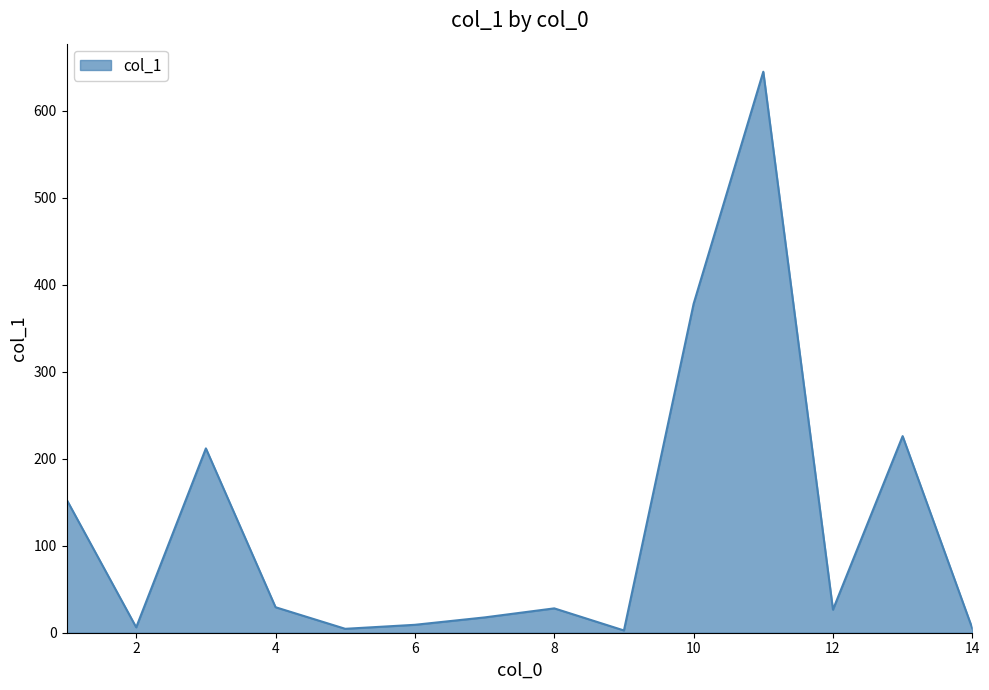

What is the greatest value displayed?

644.9